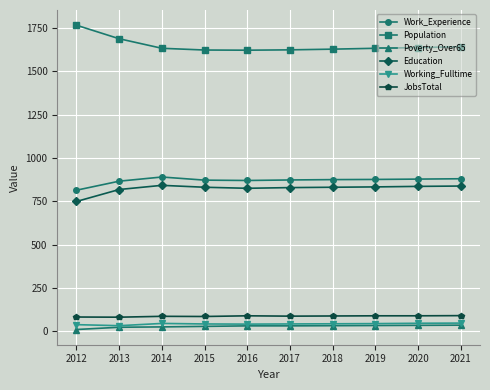

Does the chart have visible grid lines?

Yes